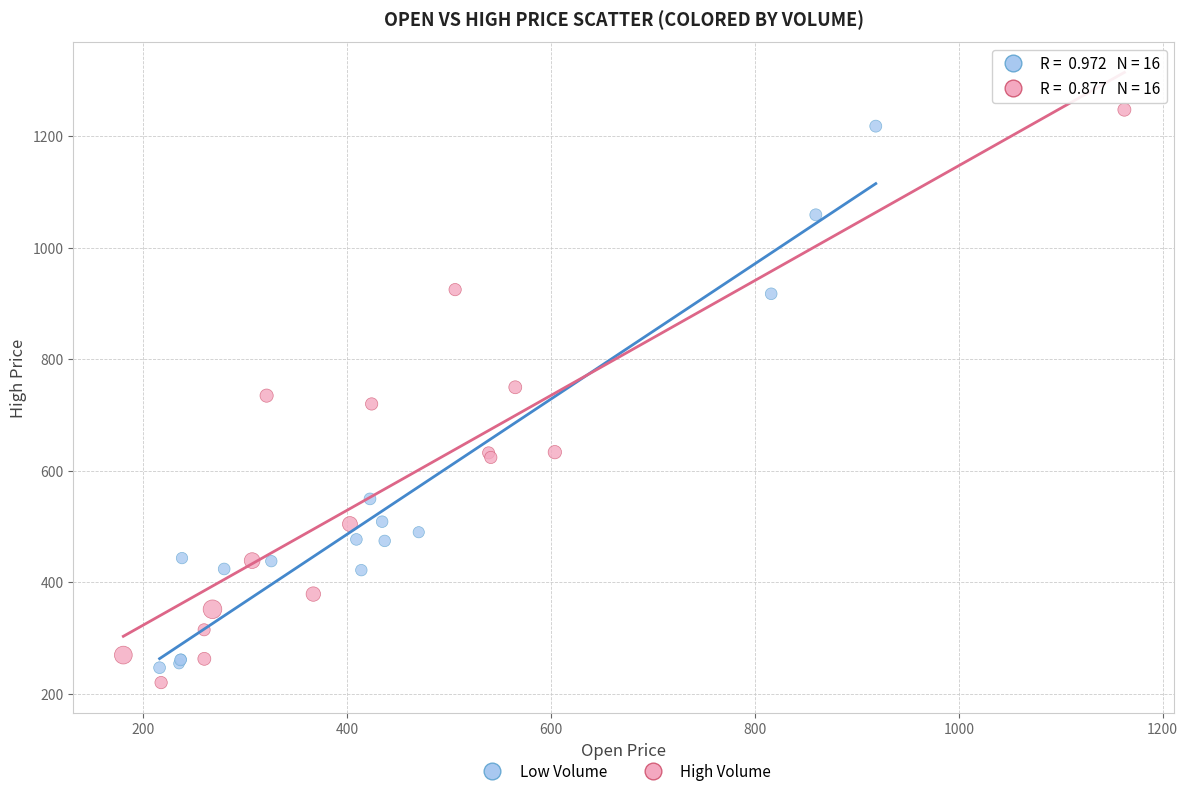

Which series has the largest Y range (max minus min)?

High Volume